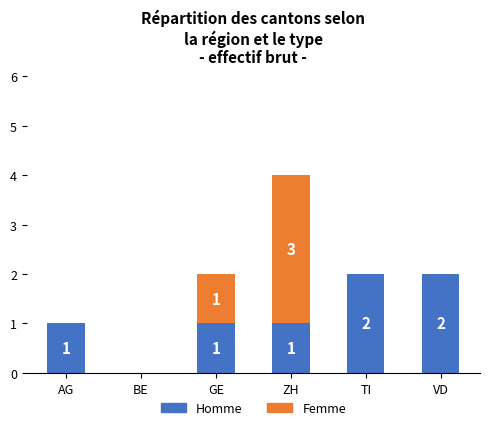

At which category is the sum across all series the highest?

ZH